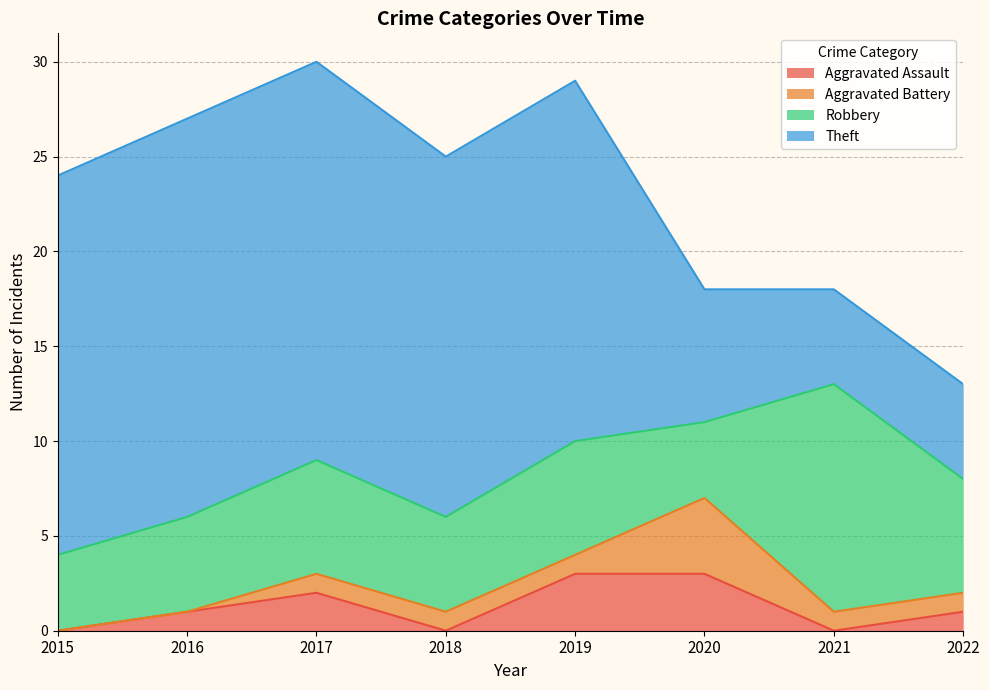

At which category does Aggravated Battery reach its first local peak?

2020